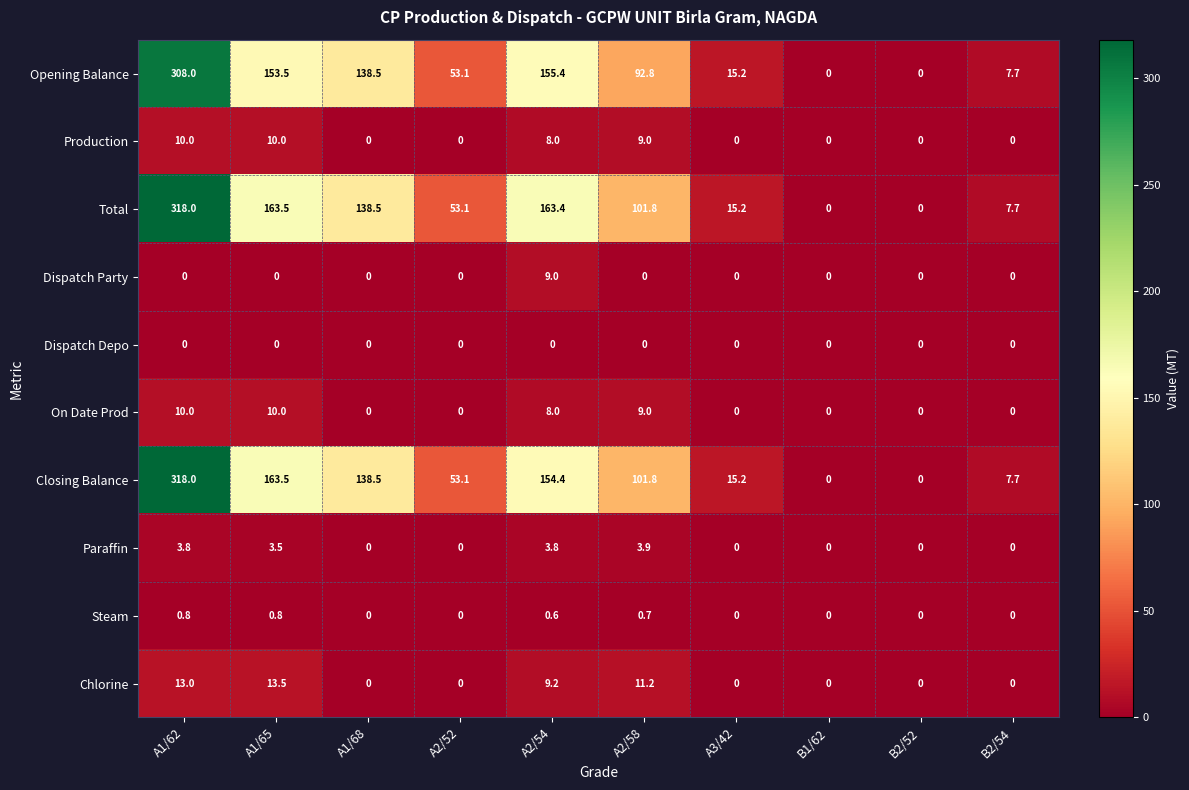

At which category is the sum across all series the highest?

A1/62